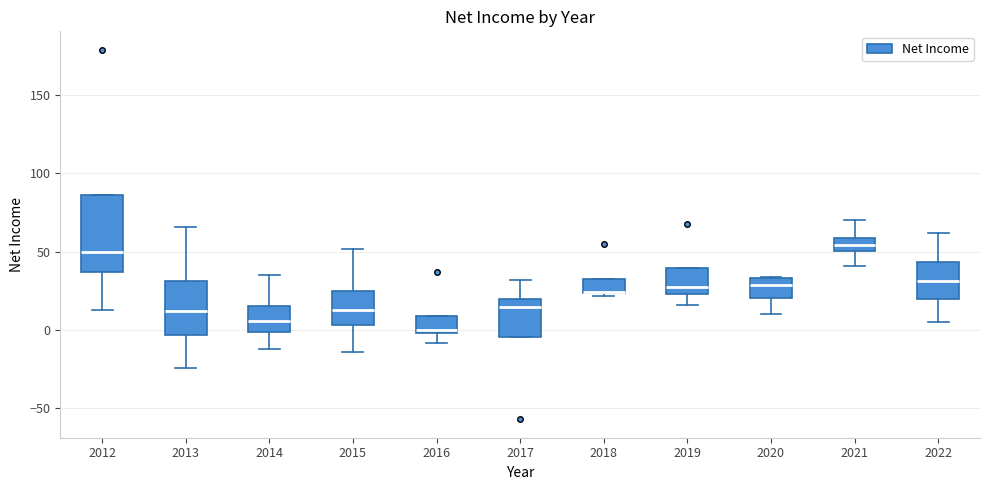

Reading left to right, transcribe this box plot: for each box, give where its median line is, the range the box spans, and where its two whiskers end, as read against the y-axis. The values are not printed on the chart, so give them approximately, as read against the axis.

2012: median 50, box 35 to 85, whiskers 15 to 85
2013: median 10, box -5 to 30, whiskers -25 to 65
2014: median 5, box 0 to 15, whiskers -10 to 35
2015: median 15, box 5 to 25, whiskers -15 to 50
2016: median 0 (just above the box's lower edge), box 0 to 10, whiskers -10 to 10
2017: median 15, box -5 to 20, whiskers -5 to 30
2018: median 25 (drawn on the box's lower edge), box 25 to 35, whiskers 20 to 35
2019: median 30, box 25 to 40, whiskers 15 to 40
2020: median 30, box 20 to 35, whiskers 10 to 35
2021: median 55, box 50 to 60, whiskers 40 to 70
2022: median 30, box 20 to 45, whiskers 5 to 60